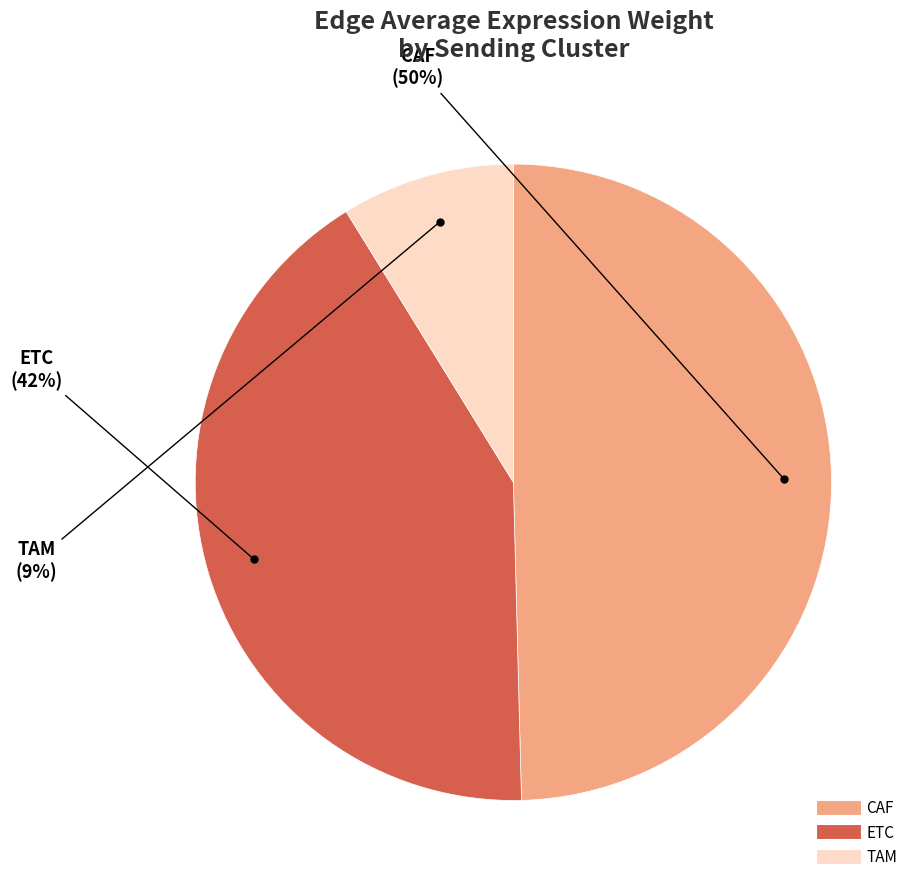

To the nearest percent, what is the difference between the ETC and TAM slice percentages?

33%